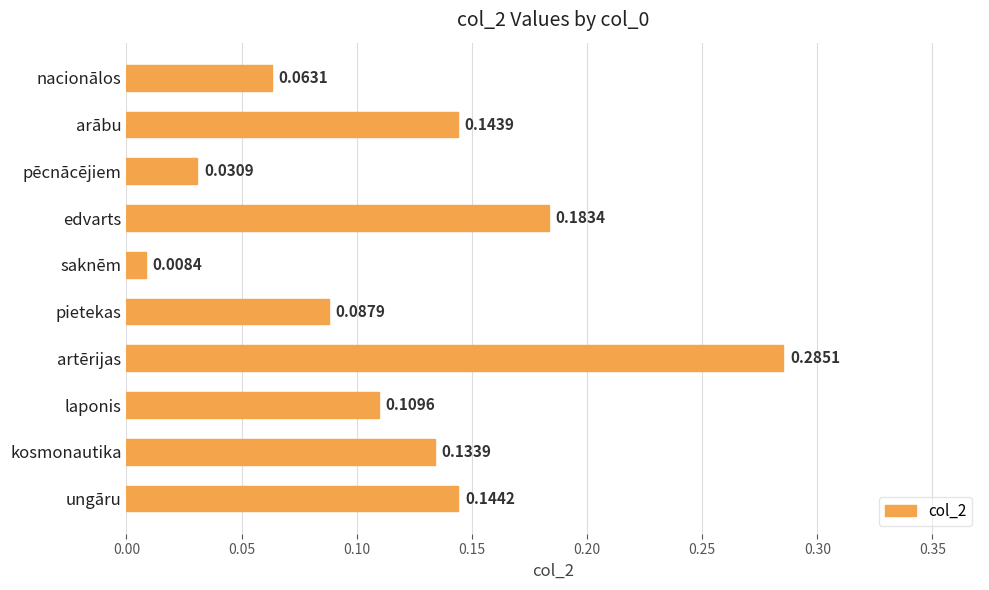

Rank the categories by value from highest to lowest.

artērijas, edvarts, ungāru, arābu, kosmonautika, laponis, pietekas, nacionālos, pēcnācējiem, saknēm